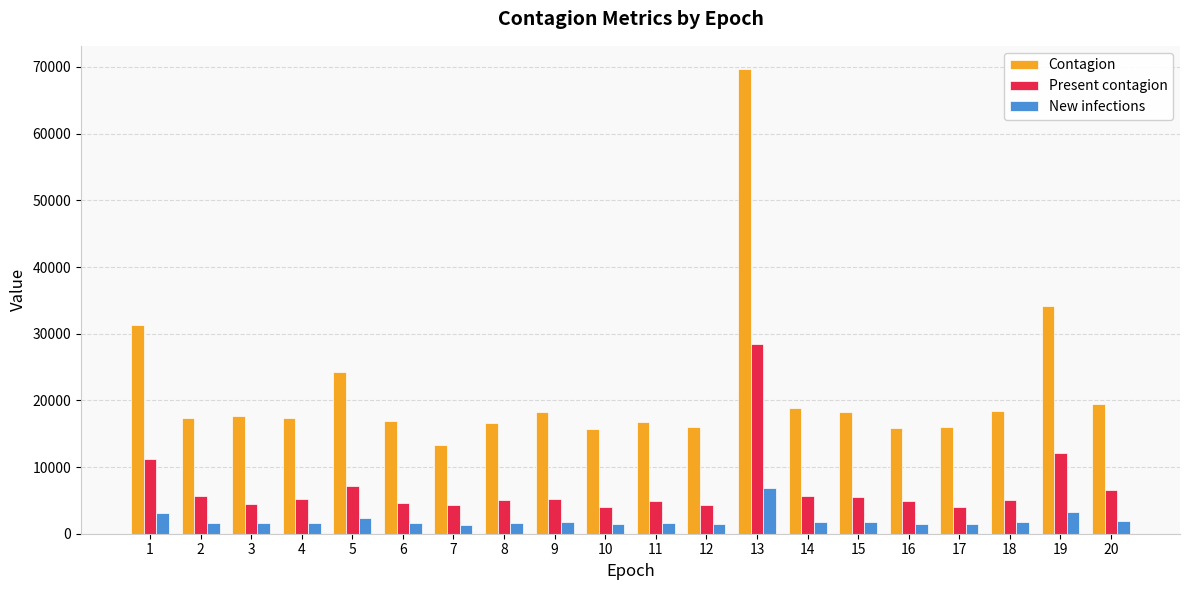

At which category does the chart reach its peak across all series?

13